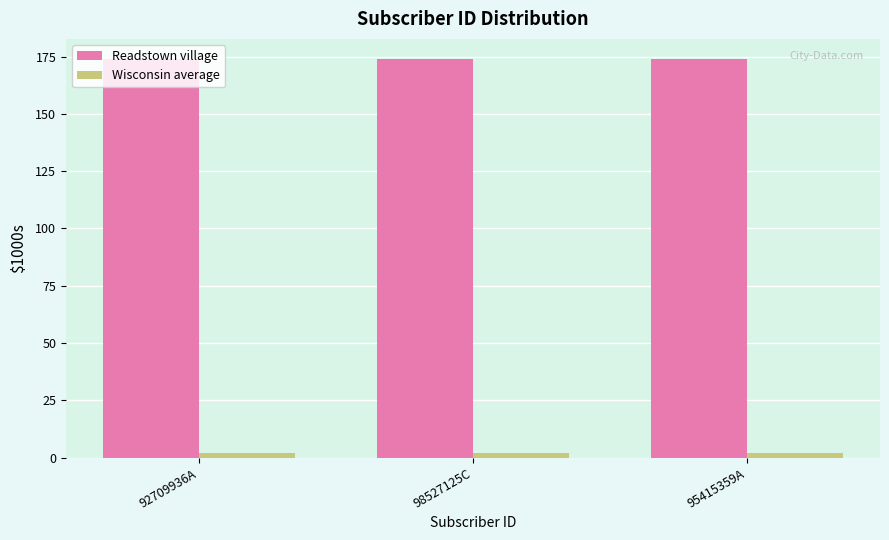

What is the spread (max minus min) of values at 92709936A?

172.0